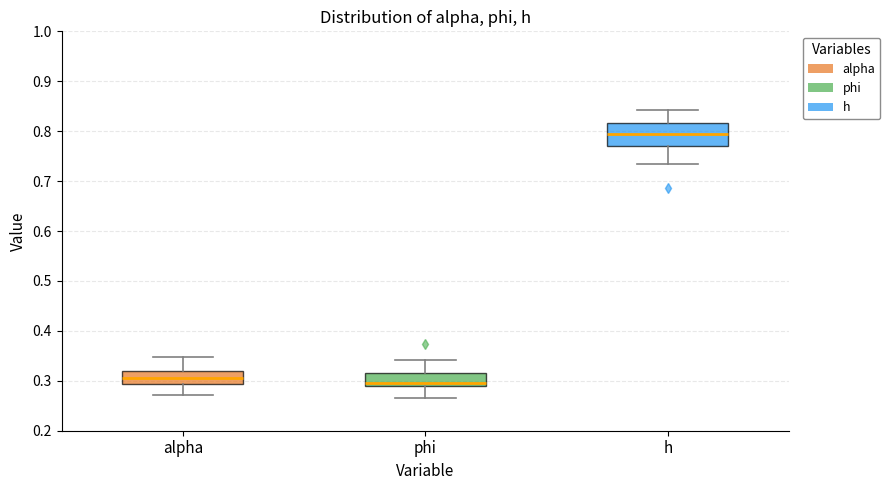

Comparing the boxes themselves (not the whiskers), which one is the tallest?

h